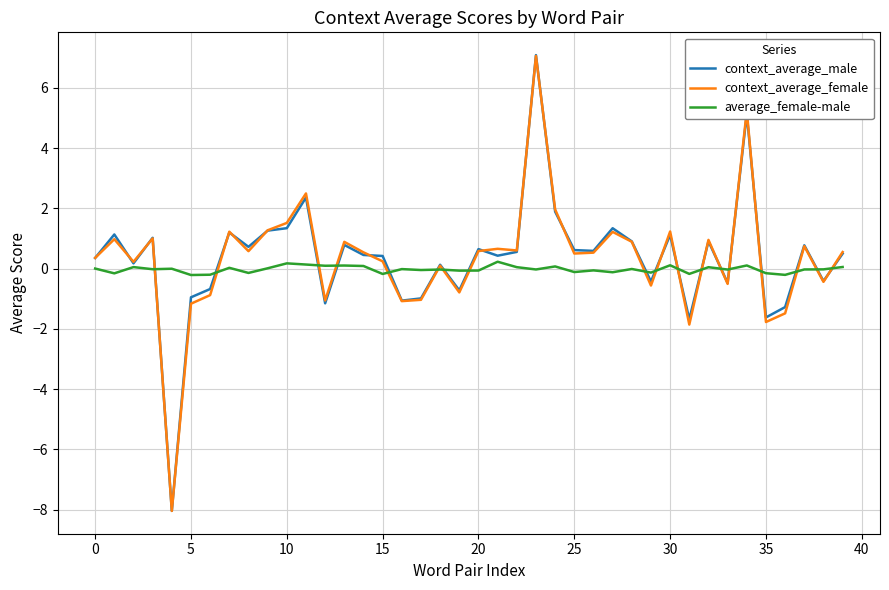

What is the lowest value of the context_average_female series?

-8.0